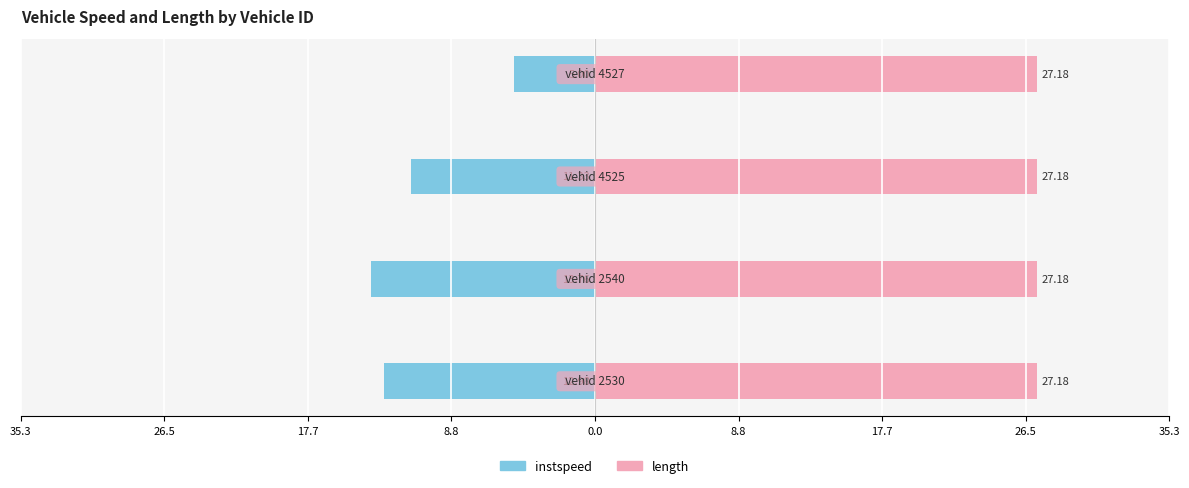

What are all the series names shown in the legend?

instspeed, length